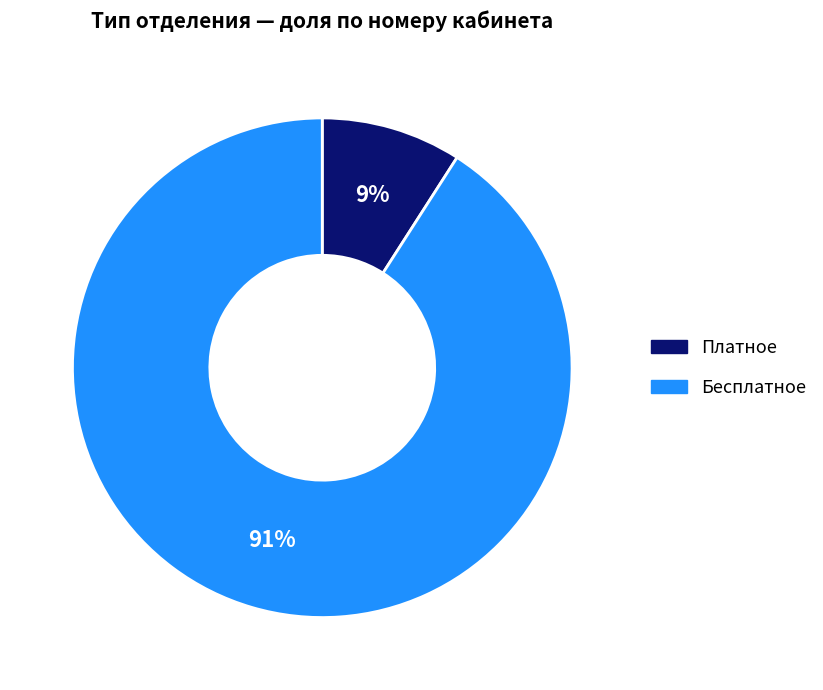

Is there any slice that represents more than half of the pie?

Yes